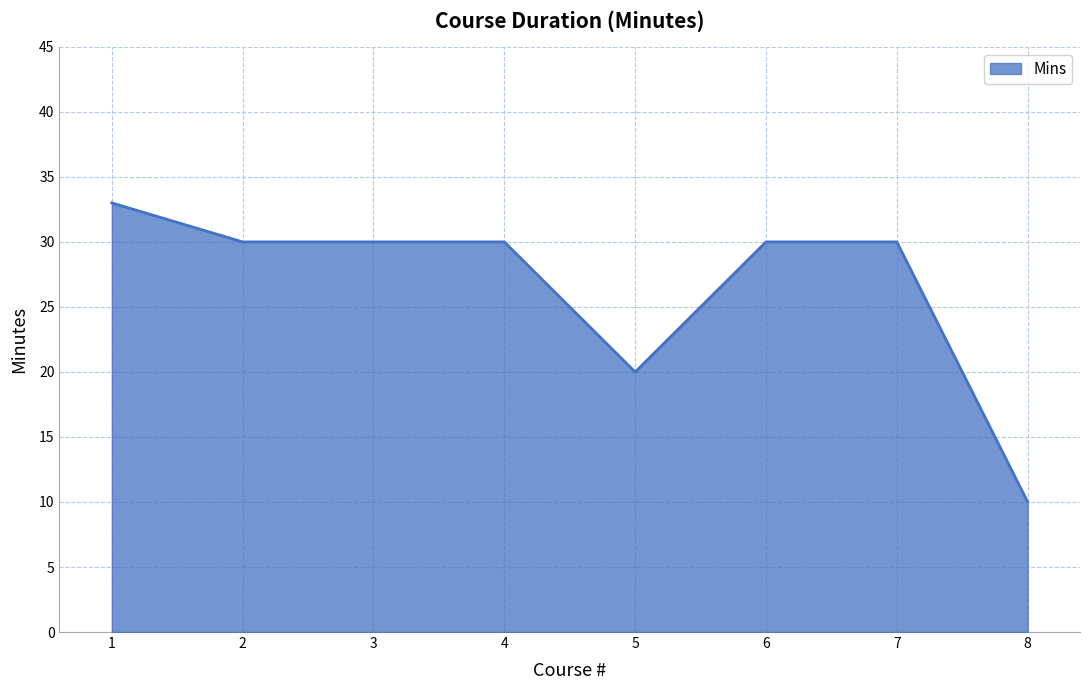

How many lines are shown in the chart?

1